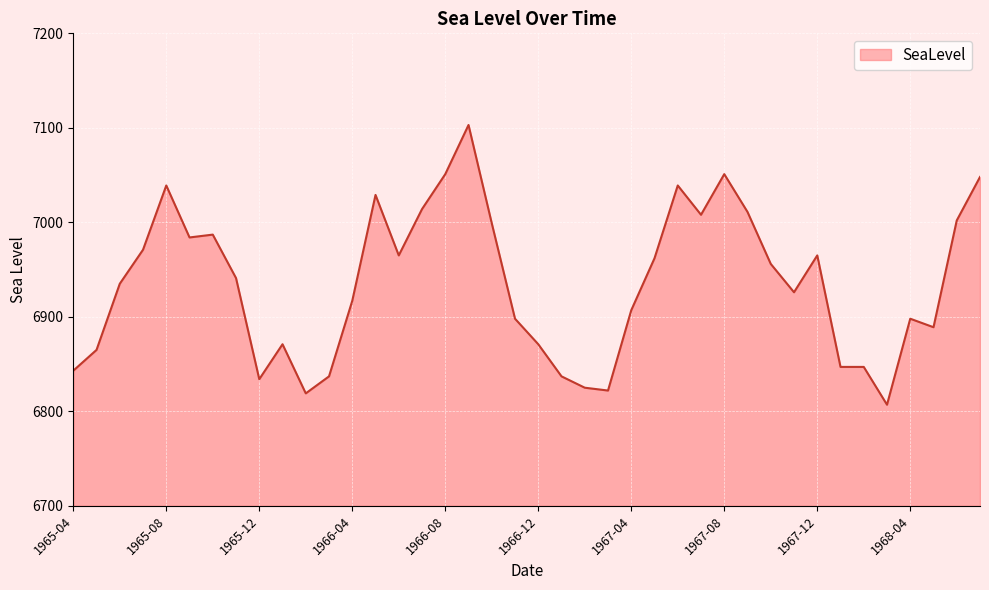

What is the difference between the maximum and minimum values?

296